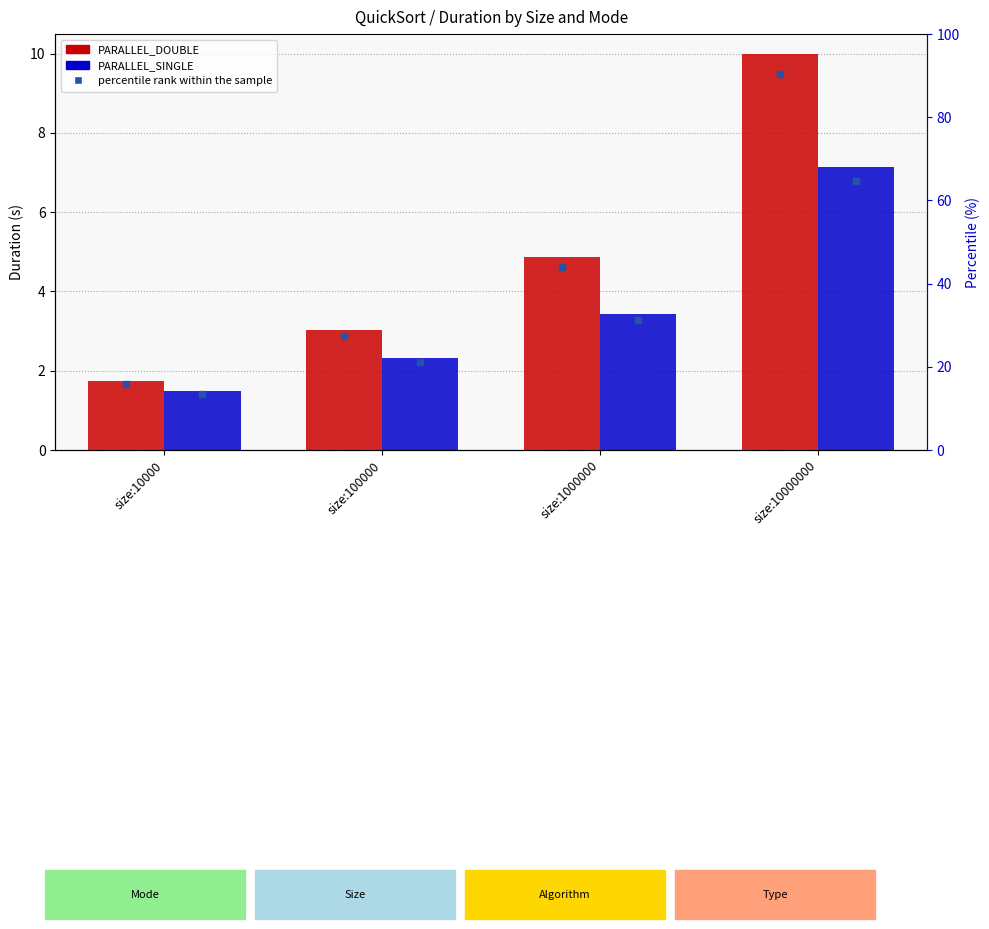

What are all the series names shown in the legend?

PARALLEL_DOUBLE, PARALLEL_SINGLE